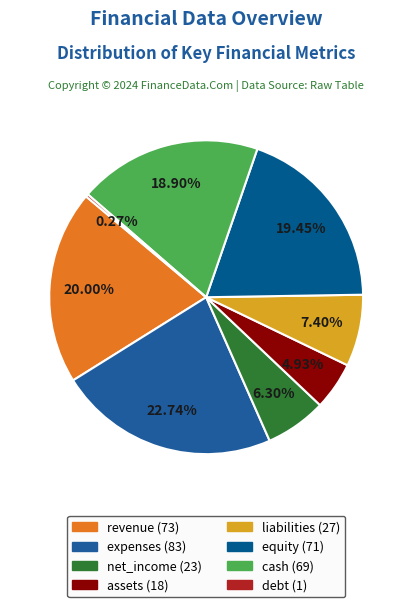

Is there any slice that represents more than half of the pie?

No